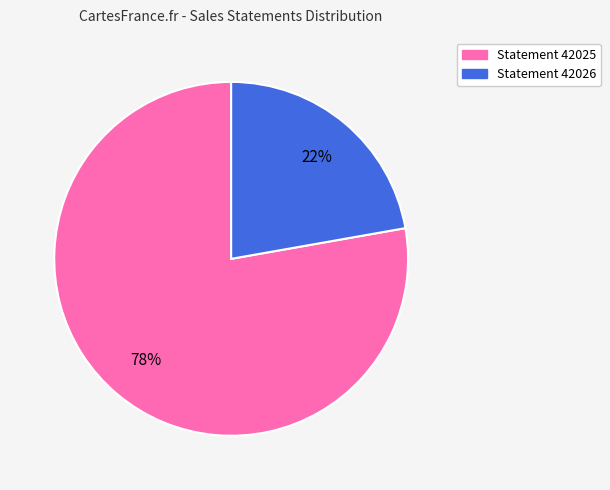

To the nearest percent, what is the average slice percentage?

50%